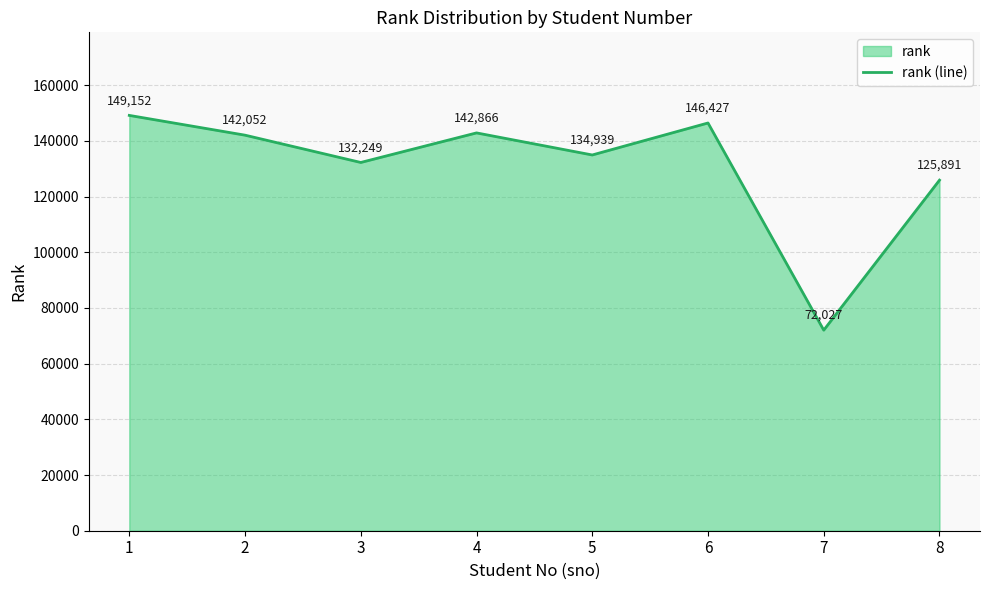

Reading right to left, transcribe all the data shown in this chart.

8=125891	7=72027	6=146427	5=134939	4=142866	3=132249	2=142052	1=149152